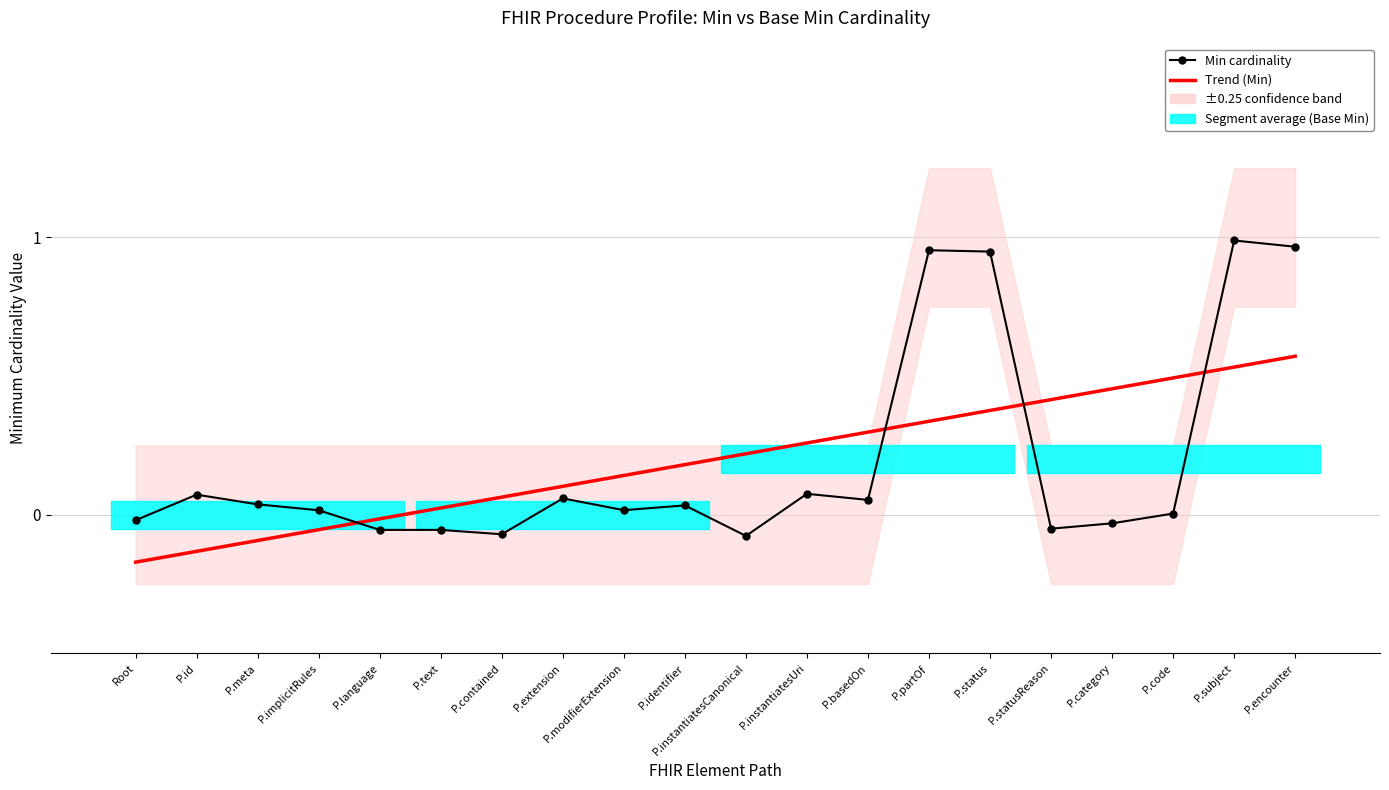

Reading left to right, transcribe all the data shown in this chart.

-0.0	0.1	0.0	0.0	-0.1	-0.1	-0.1	0.1	0.0	0.0	-0.1	0.1	0.1	1.0	0.9	-0.1	-0.0	0.0	1.0	1.0